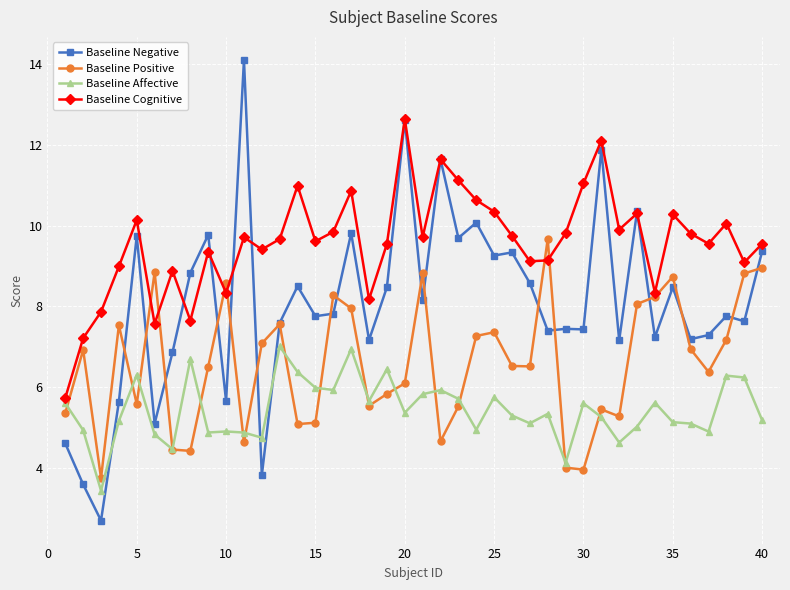

Which series has the largest total across all categories?

Baseline Cognitive